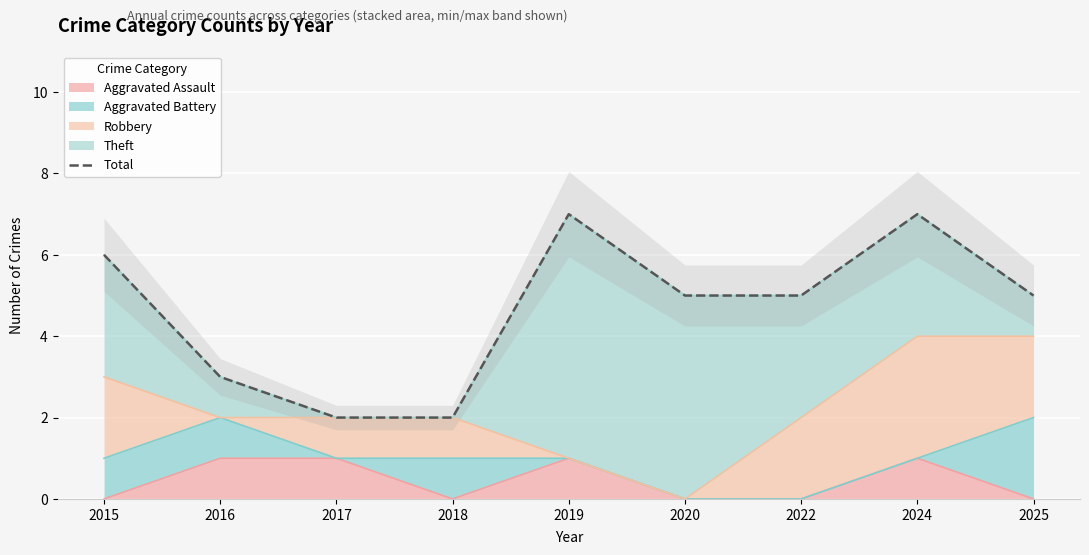

What is the difference between the values at 2017 and 2020?

3